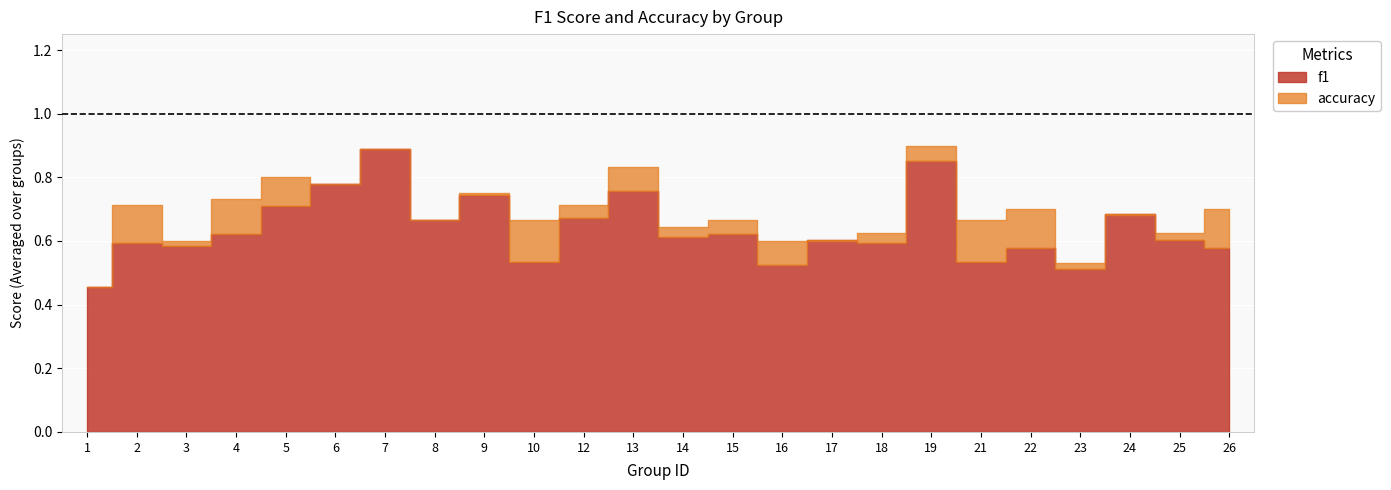

In accuracy, how many points are lower than both neighbors (excluding endpoints)?

8